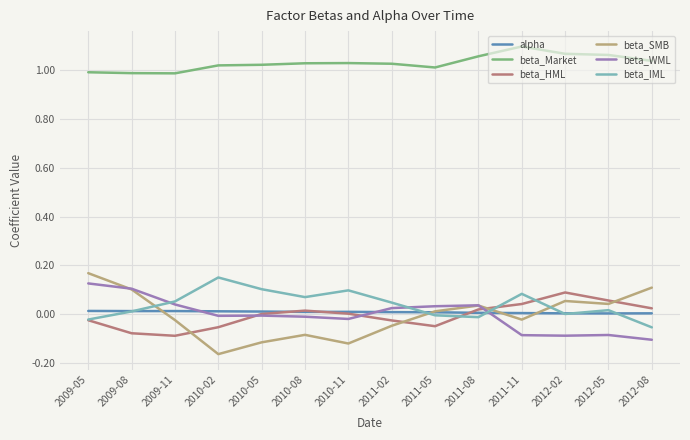

At which label does beta_Market first exceed 1?

2010-02